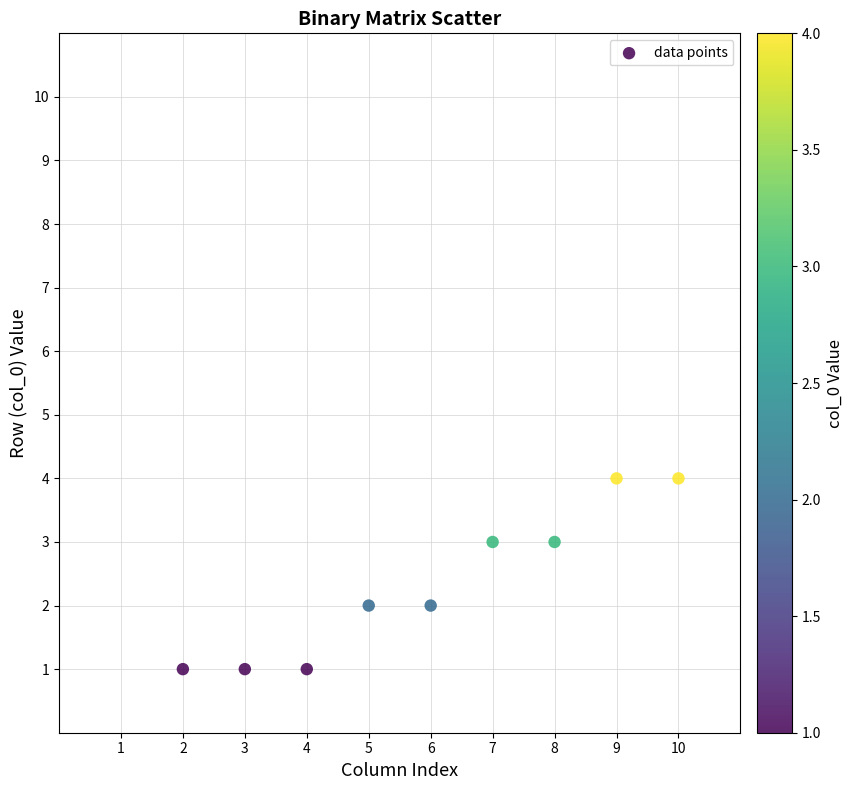

What is the average X value?

6